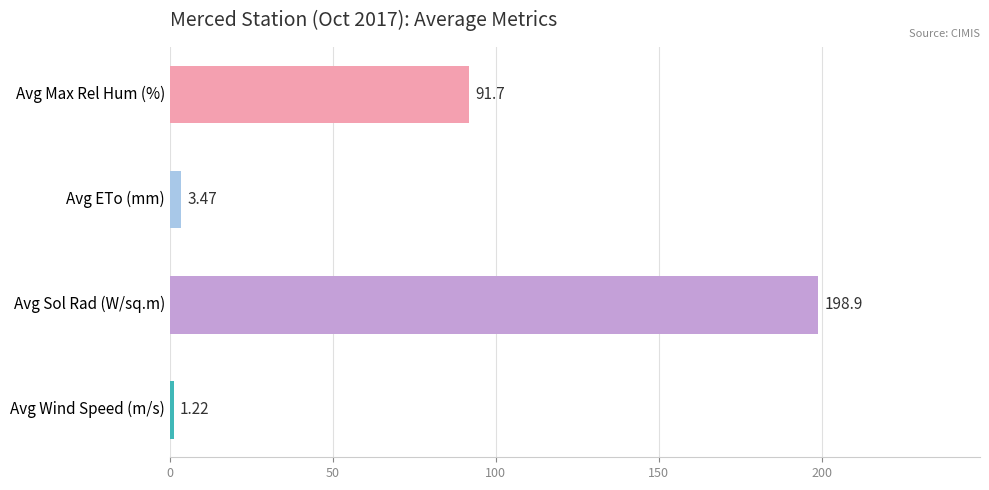

List the labels in order of value, largest first.

Avg Sol Rad (W/sq.m), Avg Max Rel Hum (%), Avg ETo (mm), Avg Wind Speed (m/s)